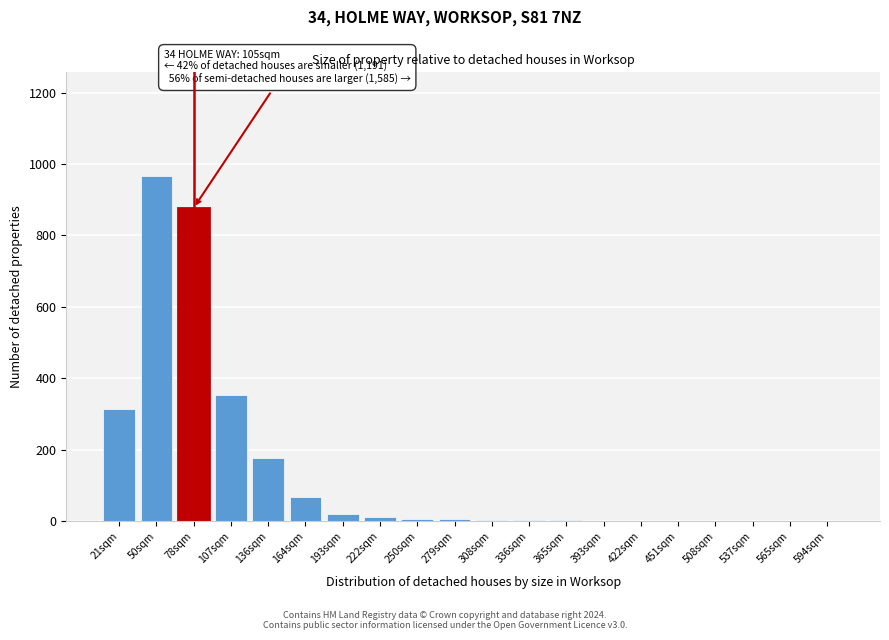

What is the sum of all values?

2804